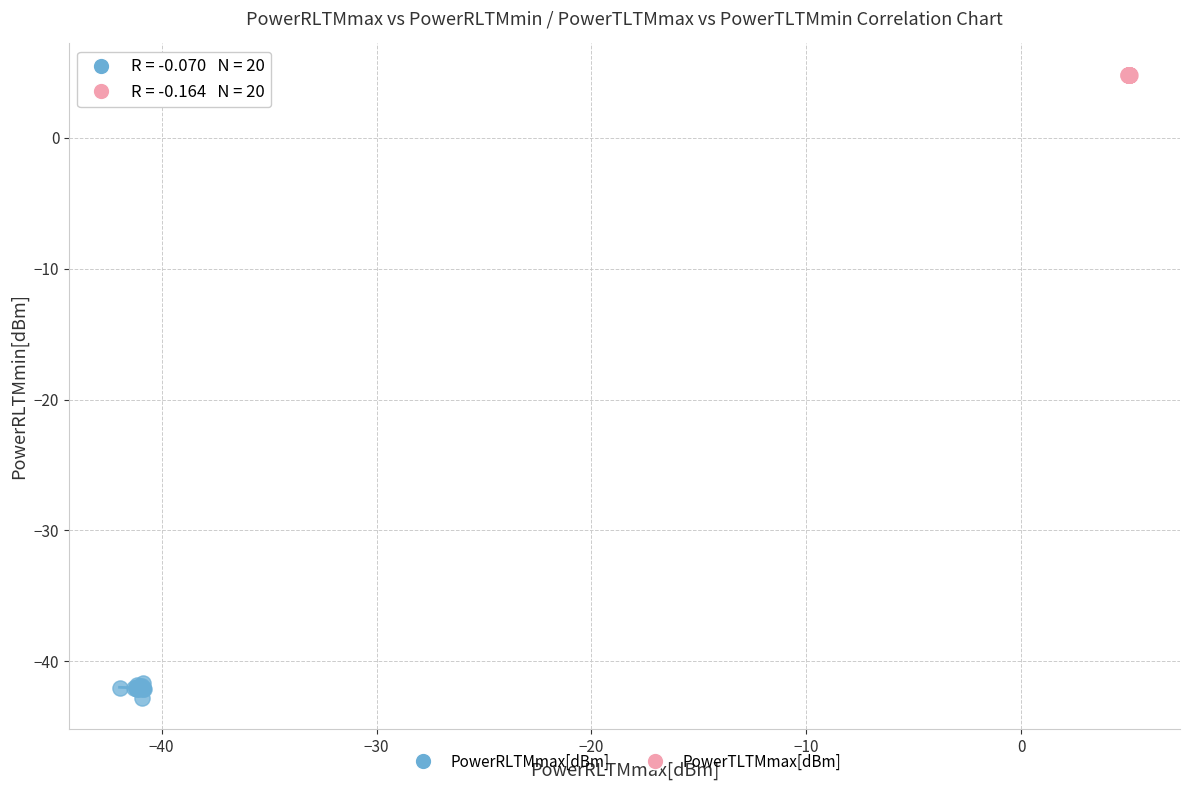

Which series has the largest Y range (max minus min)?

PowerRLTMmax[dBm]